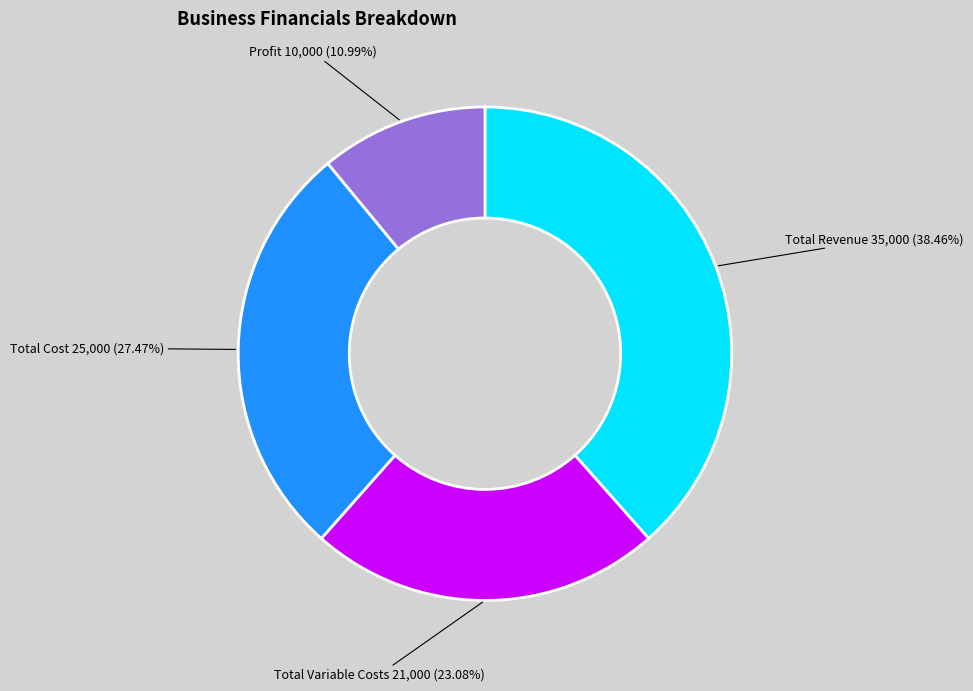

Is there any slice that represents more than half of the pie?

No